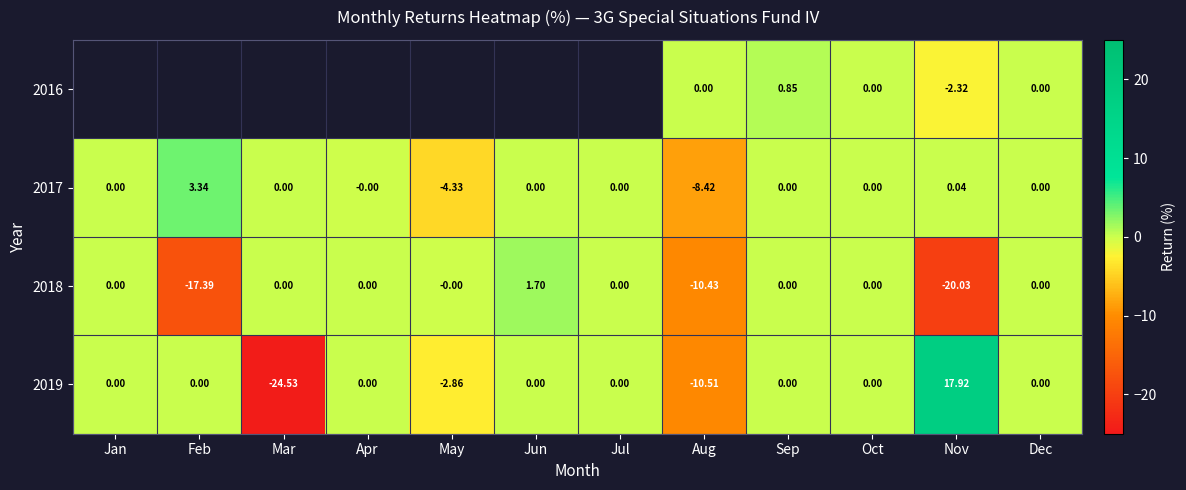

Which category has the lowest value across all series?

Mar